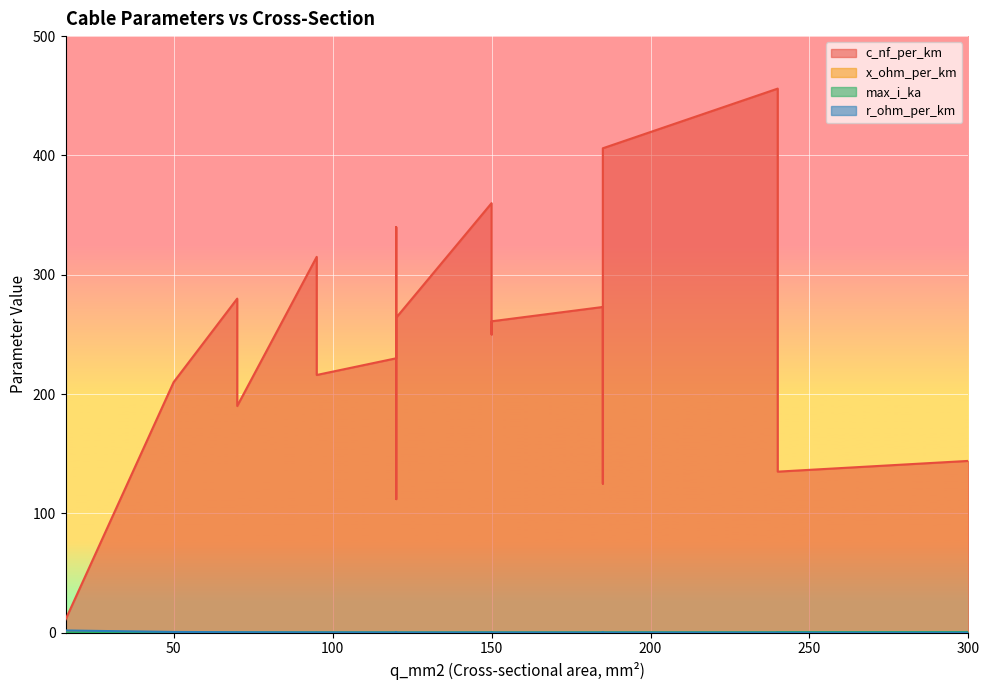

Count the x_ohm_per_km values in the range 0 to 1.

20